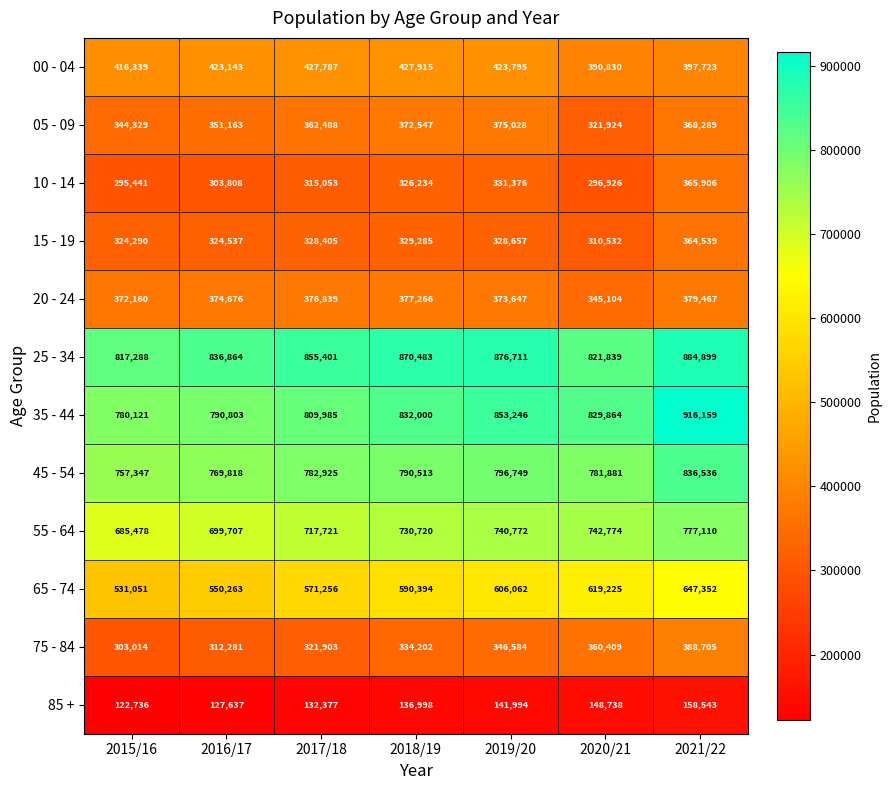

What is the sum of all 75 - 84 values?

2367098